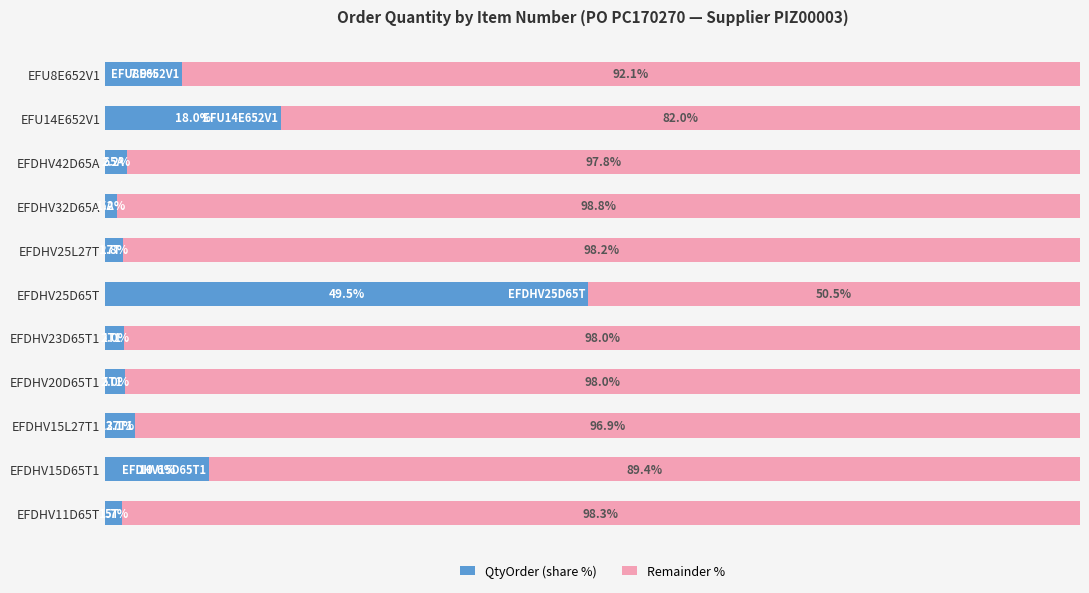

Which category has the highest value in the QtyOrder (share %) series?

EFDHV25D65T